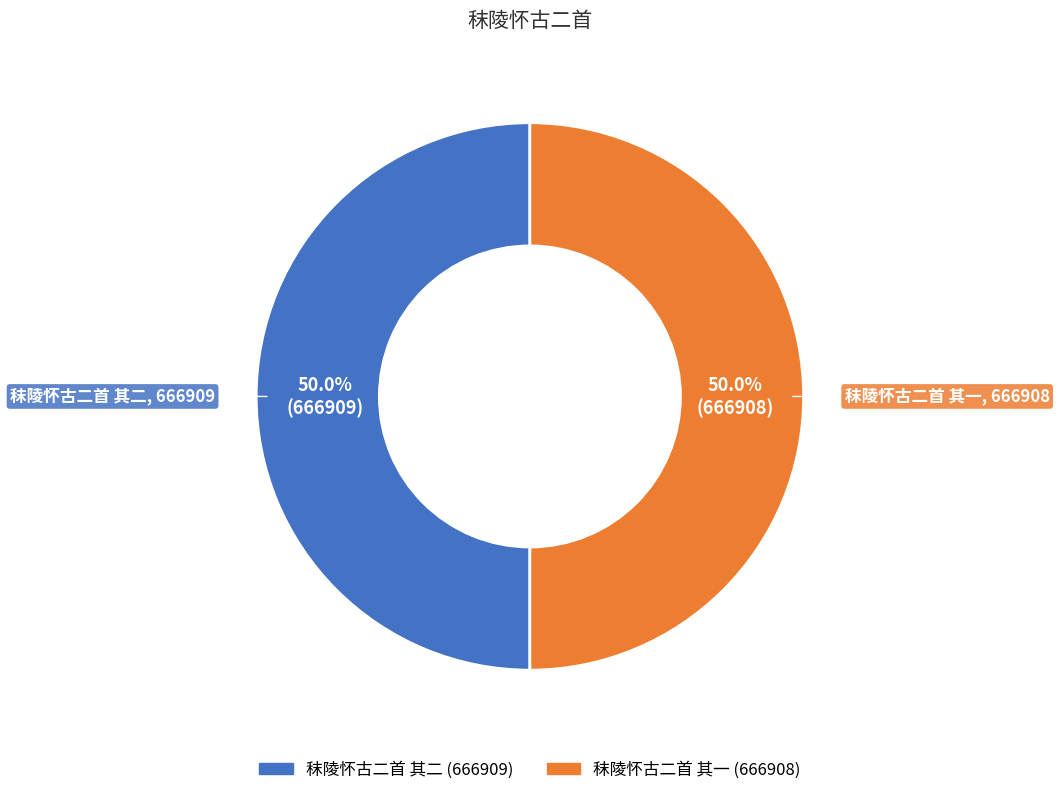

How many segments does this pie chart have?

2